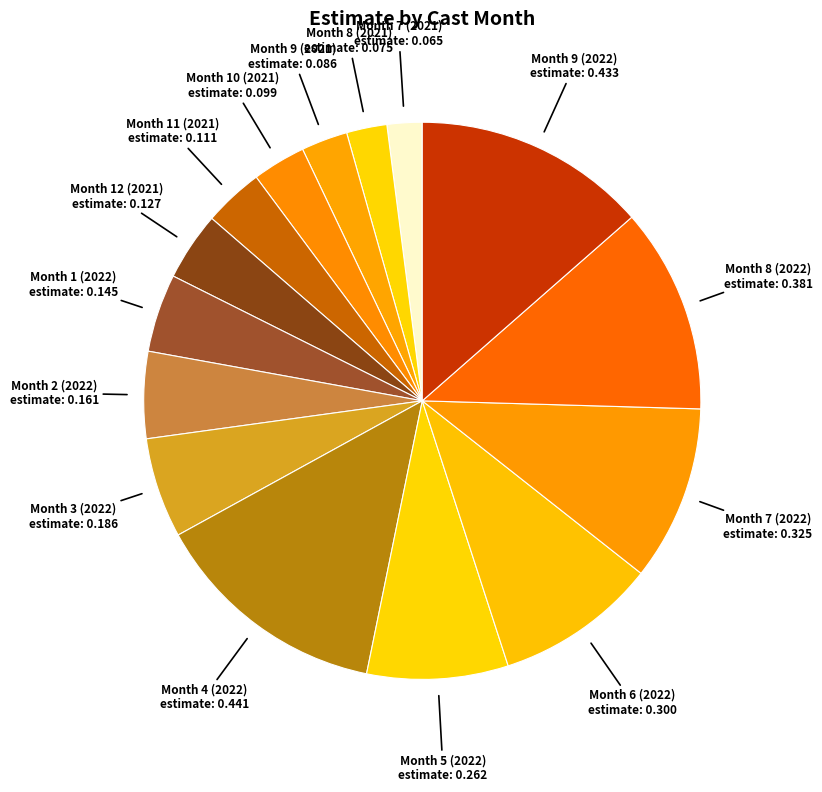

How many segments does this pie chart have?

15